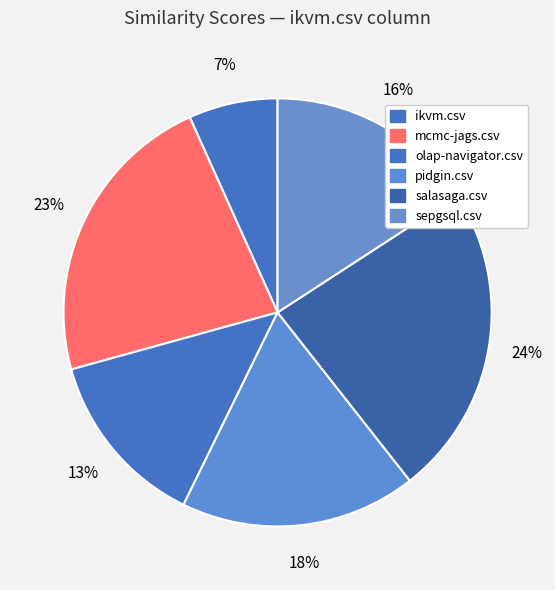

What percentage is the olap-navigator.csv slice, to the nearest percent?

13%